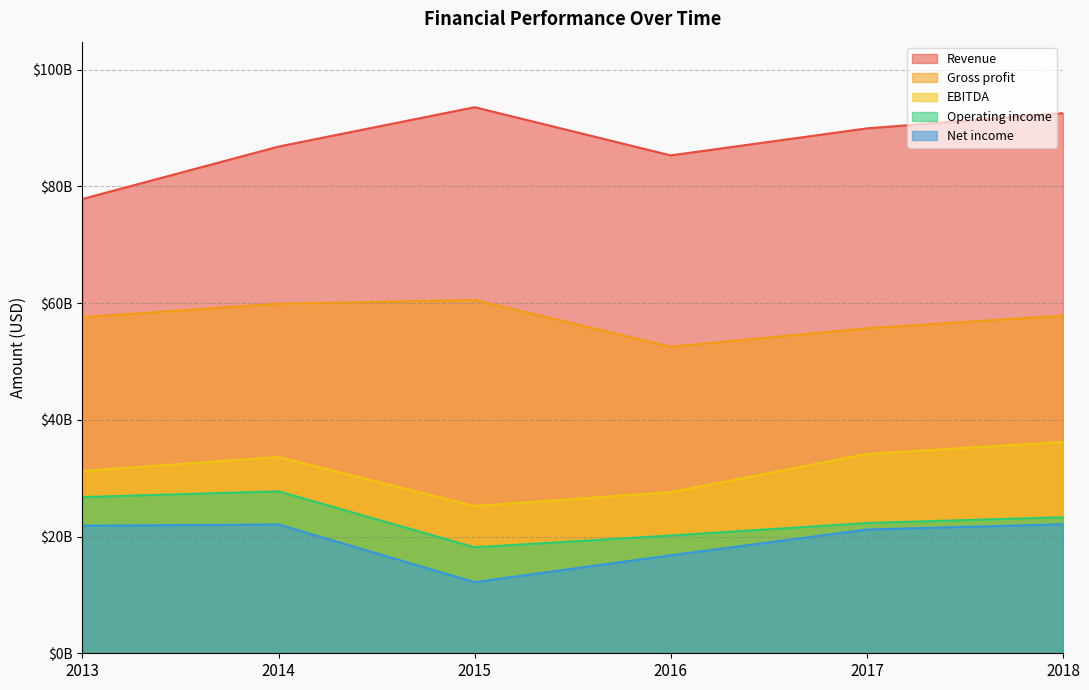

What is the sum of all Net income values?

116245000000